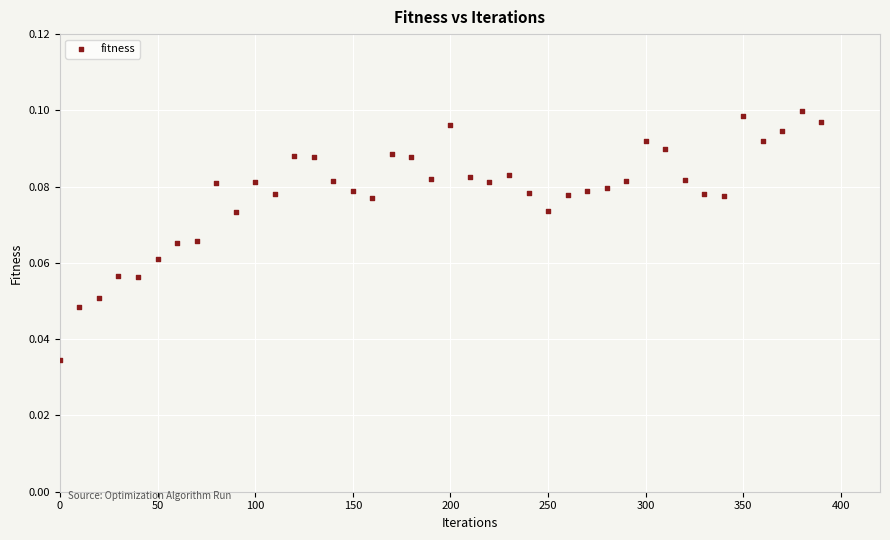

What is the range of X values (max minus min)?

390.0